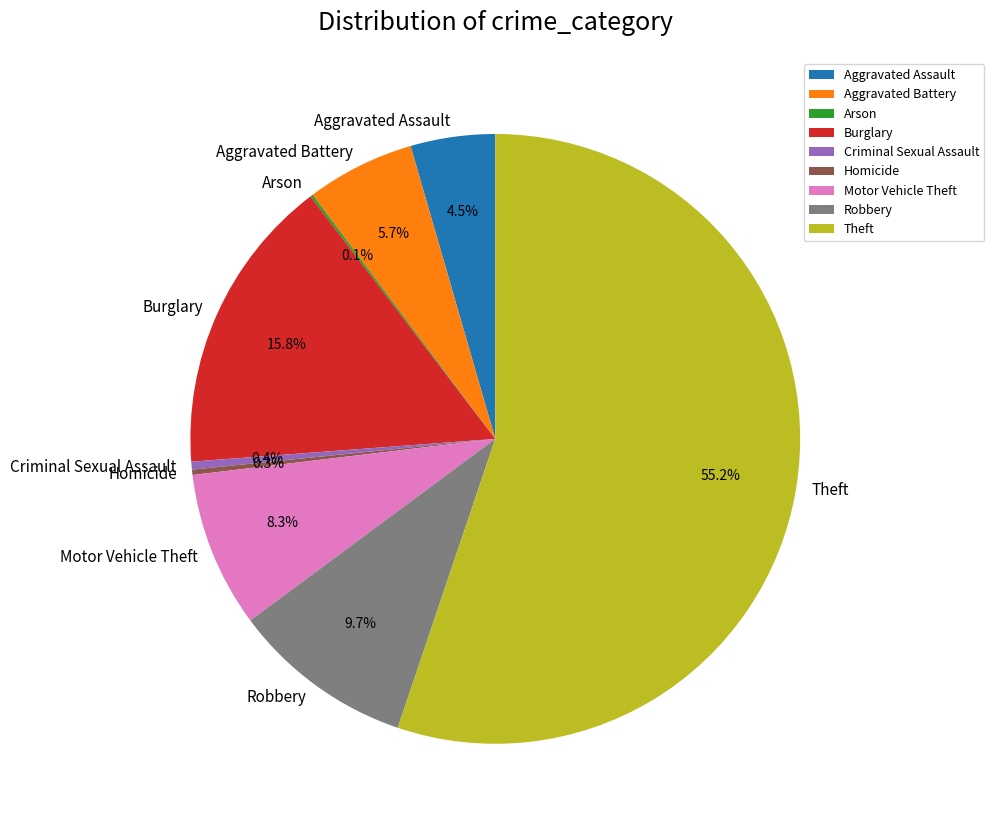

Between Theft and Burglary, which is larger?

Theft